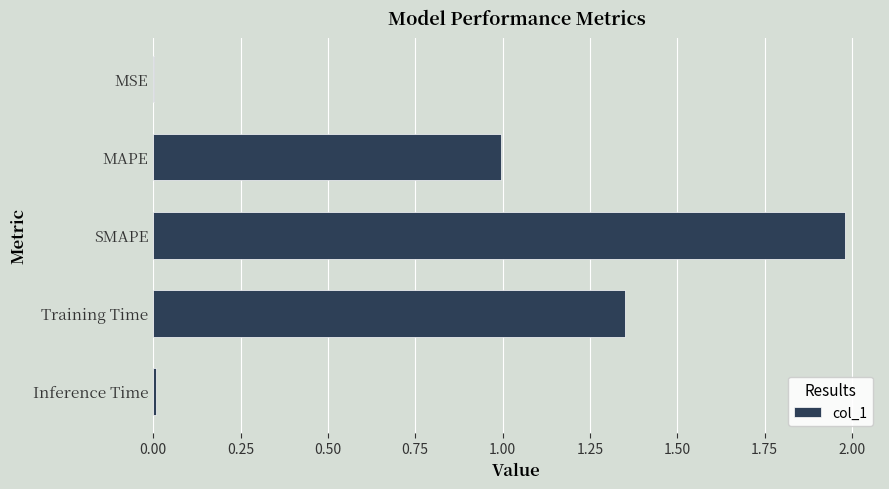

What is the average value?

0.9